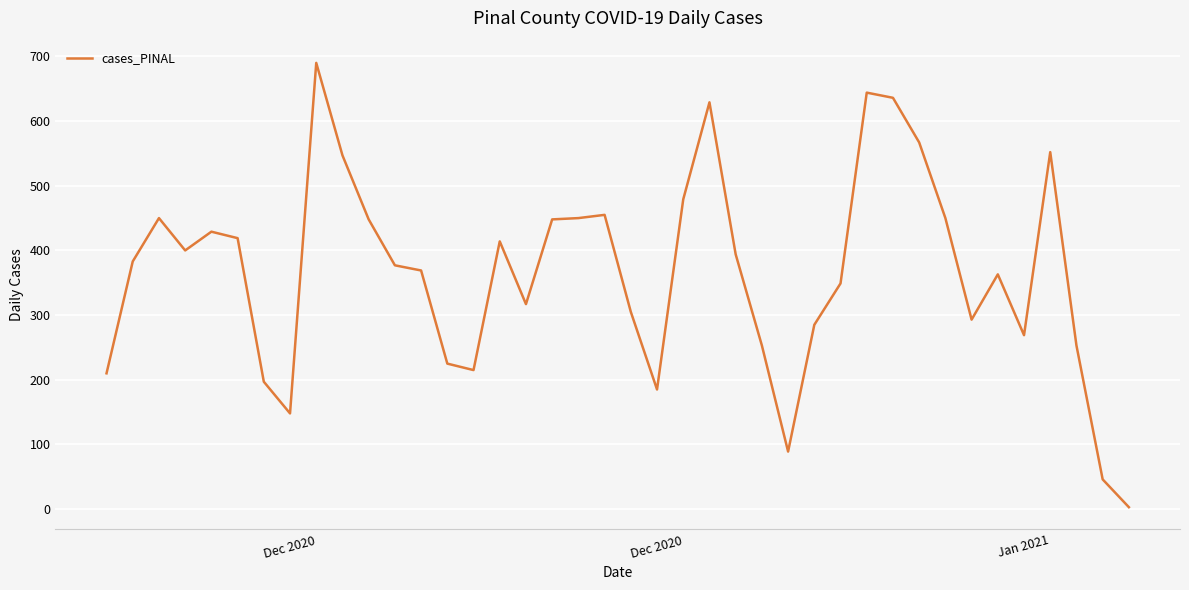

What is the maximum value shown in the chart?

690